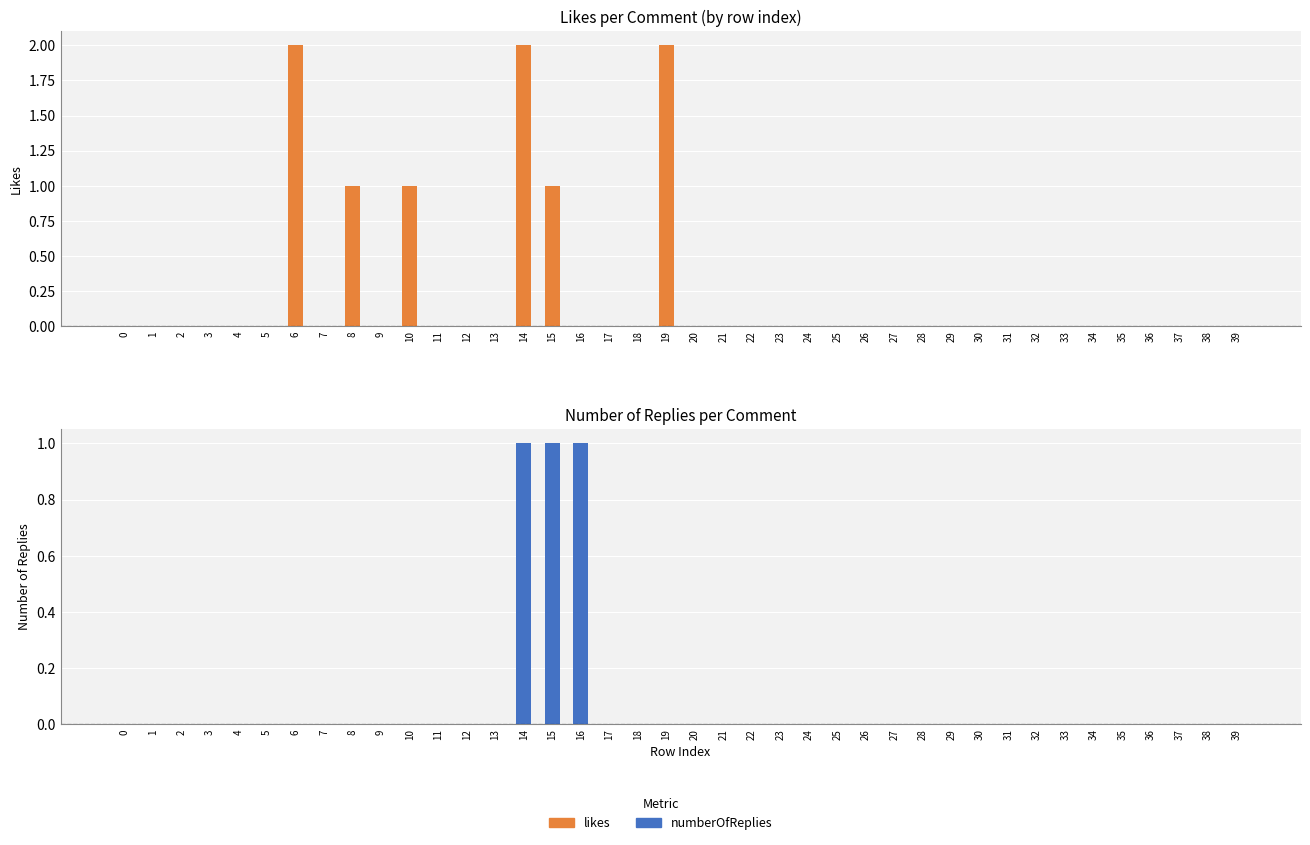

How many distinct data groups are displayed?

2